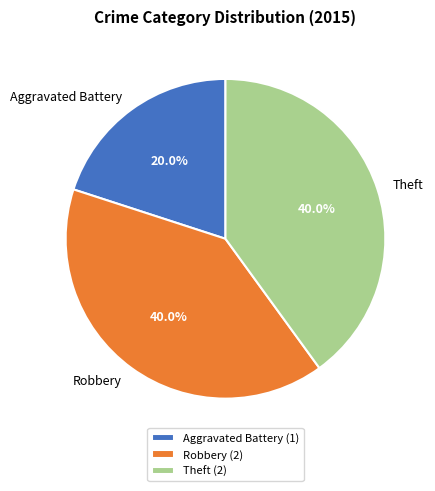

Does Theft represent more than half of the total?

No